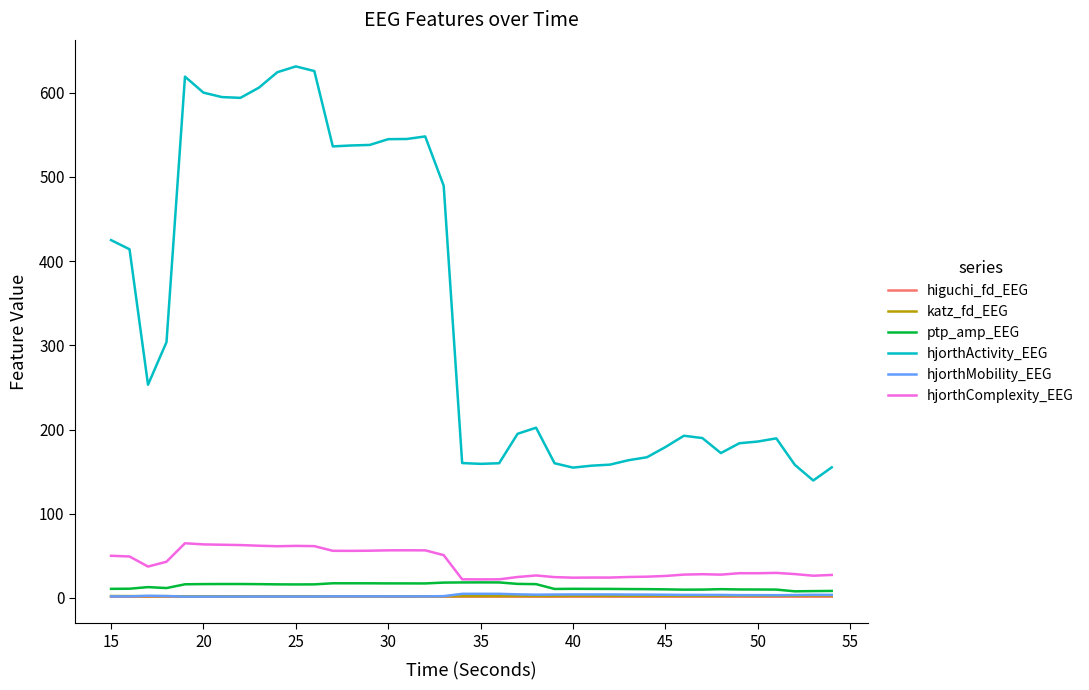

Which series has the largest total across all categories?

hjorthActivity_EEG